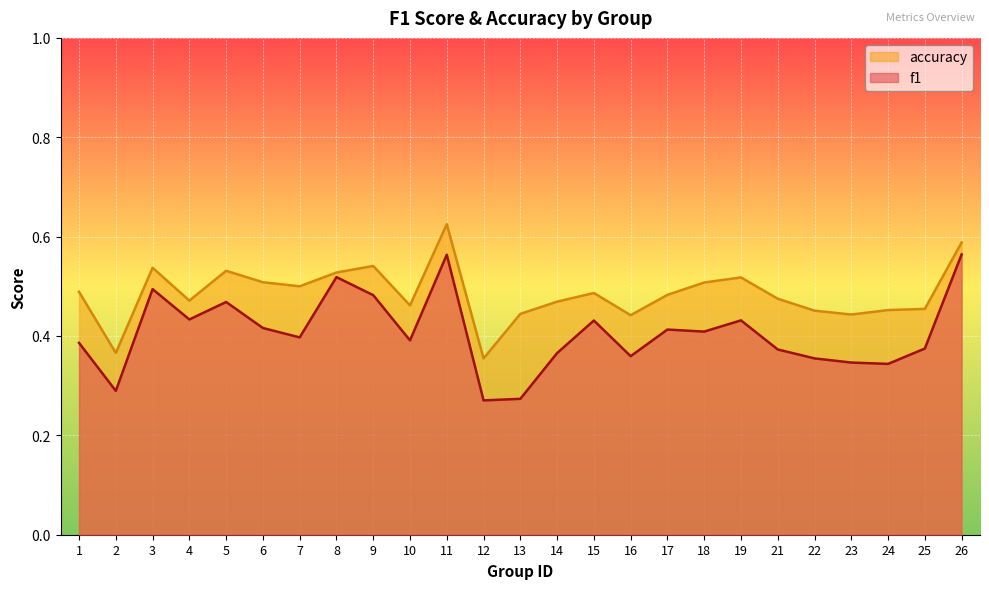

Where is the first local minimum for f1?

2